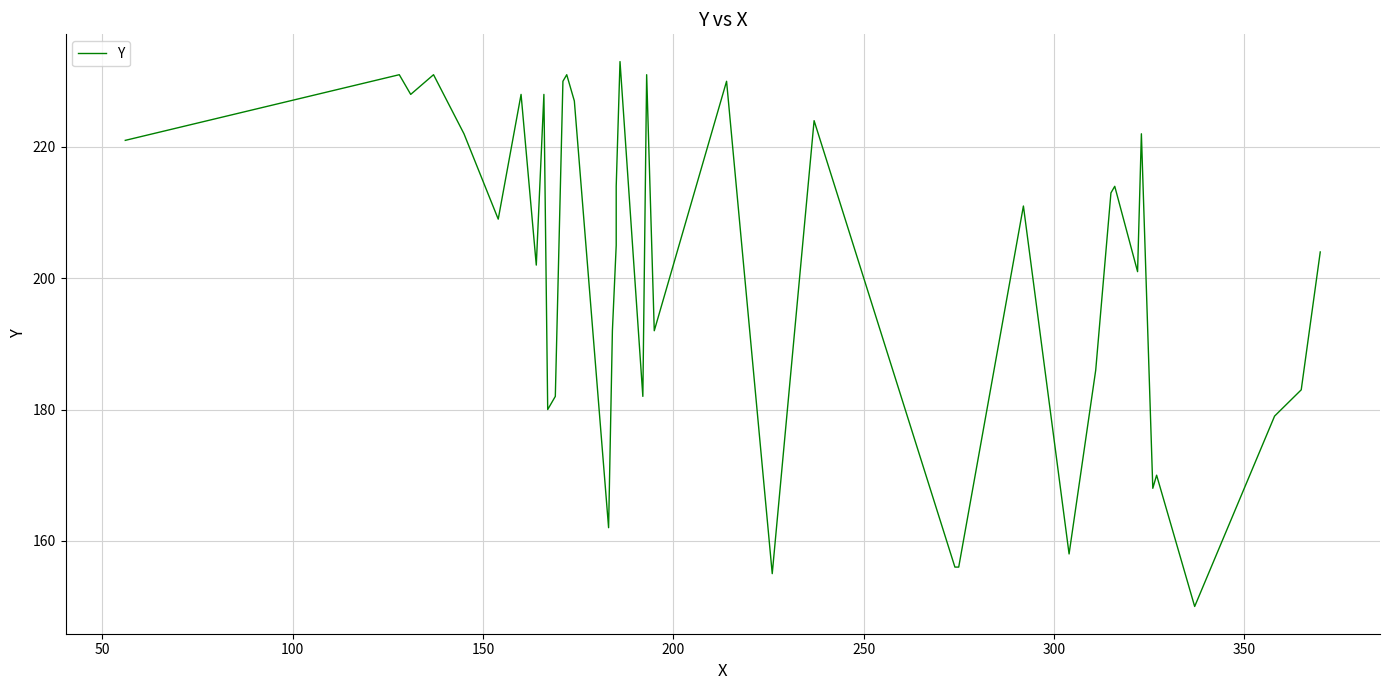

What is the difference between the maximum and minimum values?

83